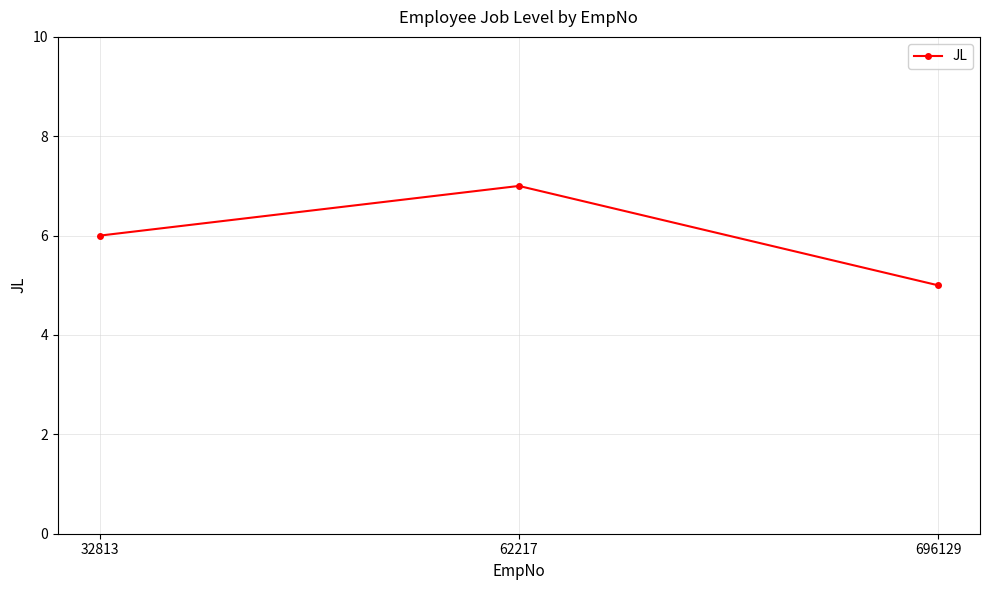

What is the average value?

6